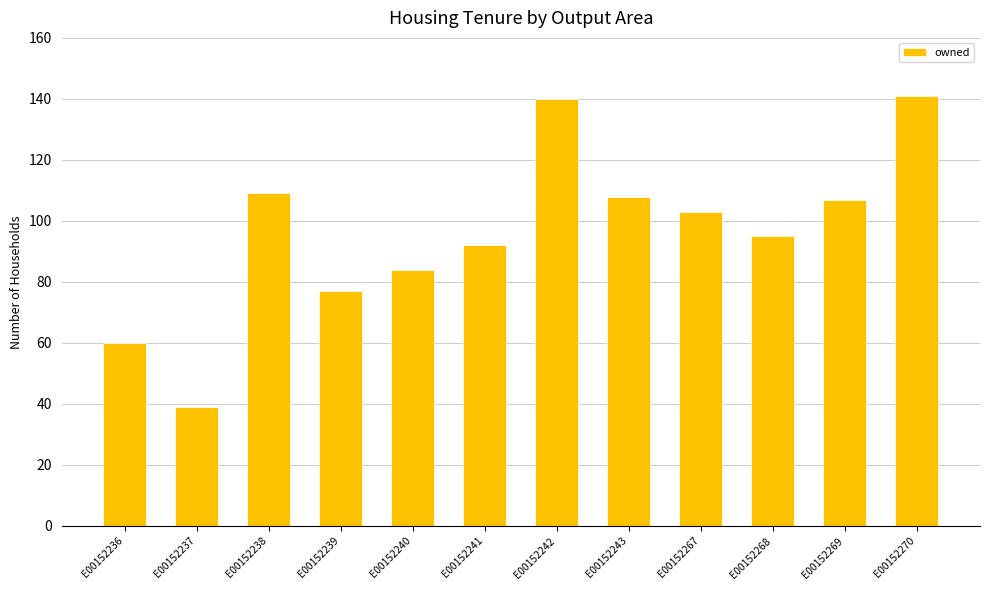

At which label is the value closest to 90?

E00152241